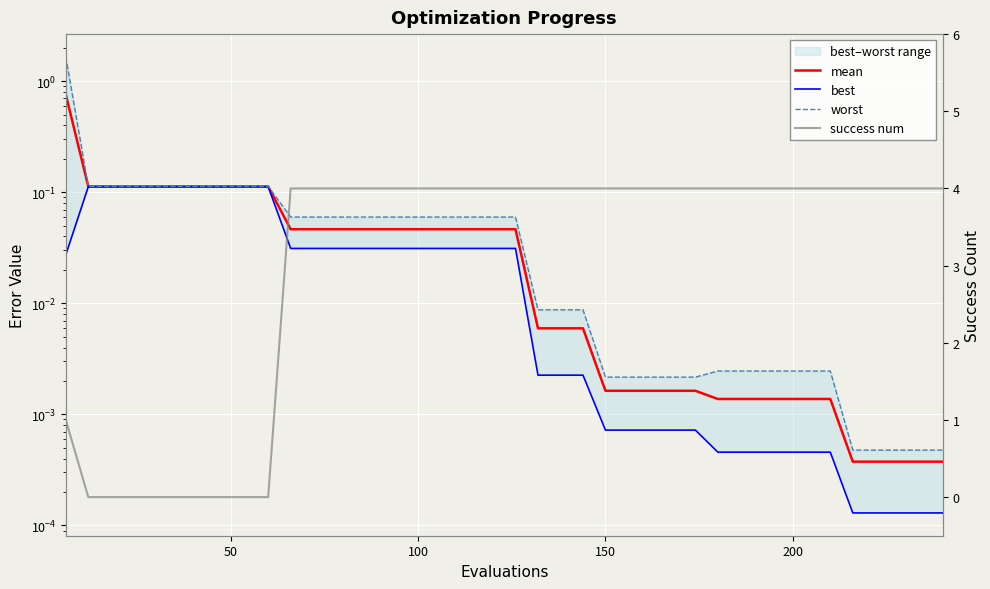

What is the difference between the maximum and minimum values in the best series?

0.1